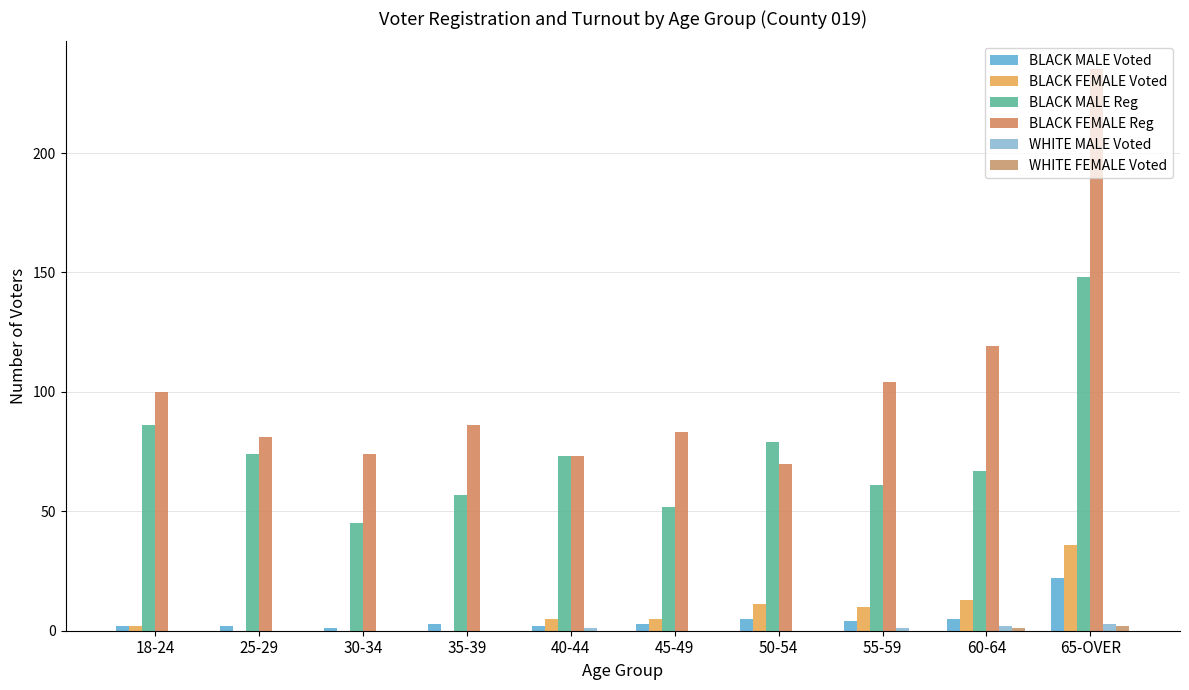

At which category is the sum across all series the highest?

65-OVER